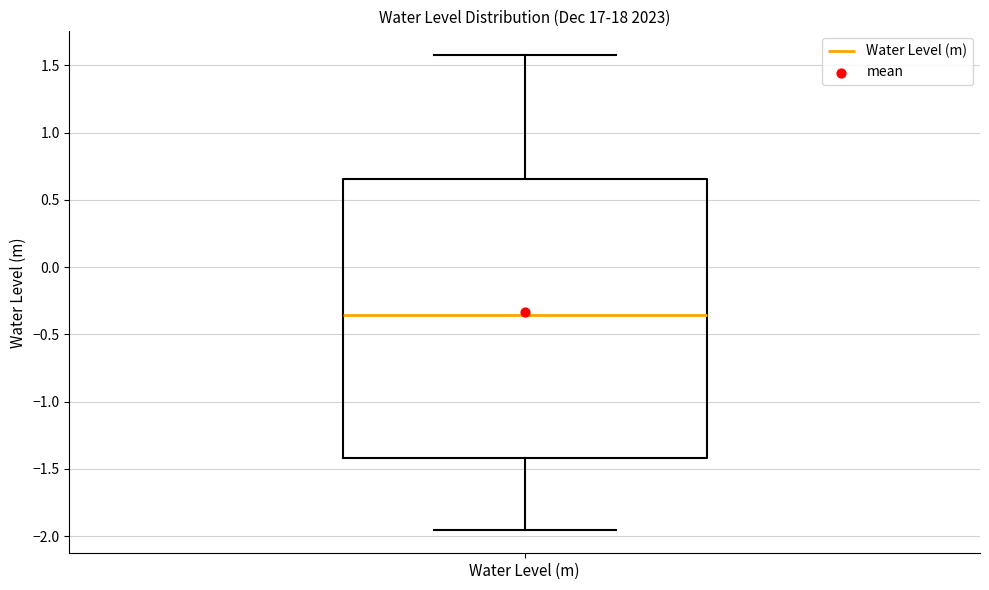

Read this box plot against the y-axis: the position of the median line, the range covered by the box, and the ends of both whiskers. The values are not printed on the chart, so give them approximately, as read against the axis.

median -0.35, box -1.40 to 0.65, whiskers -1.95 to 1.60